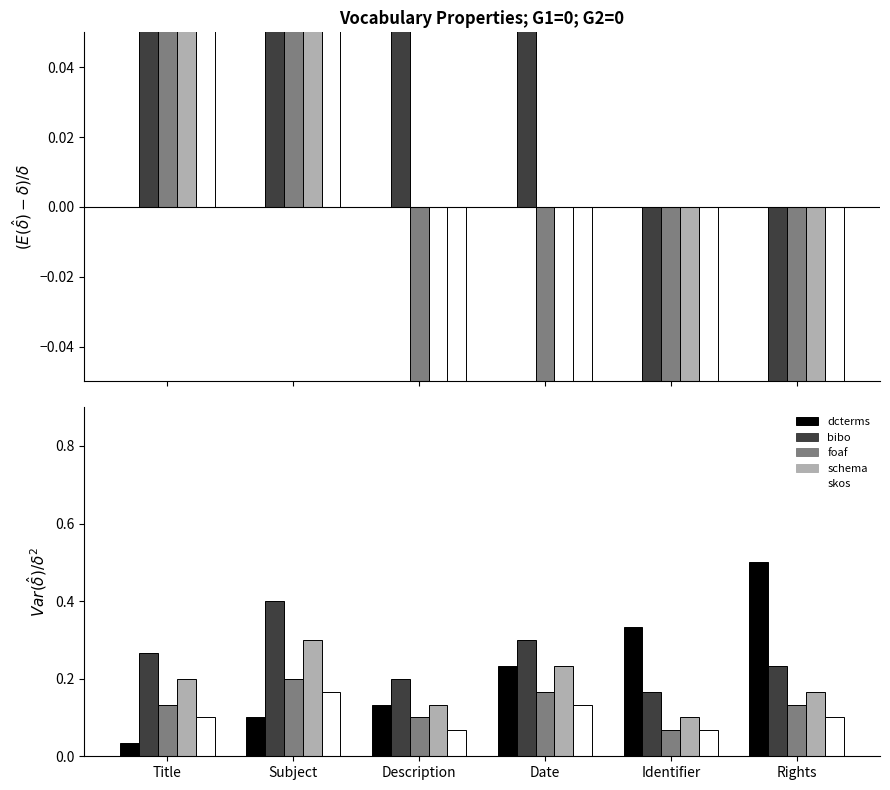

Is it true that skos equals 0.1 at Rights?

False